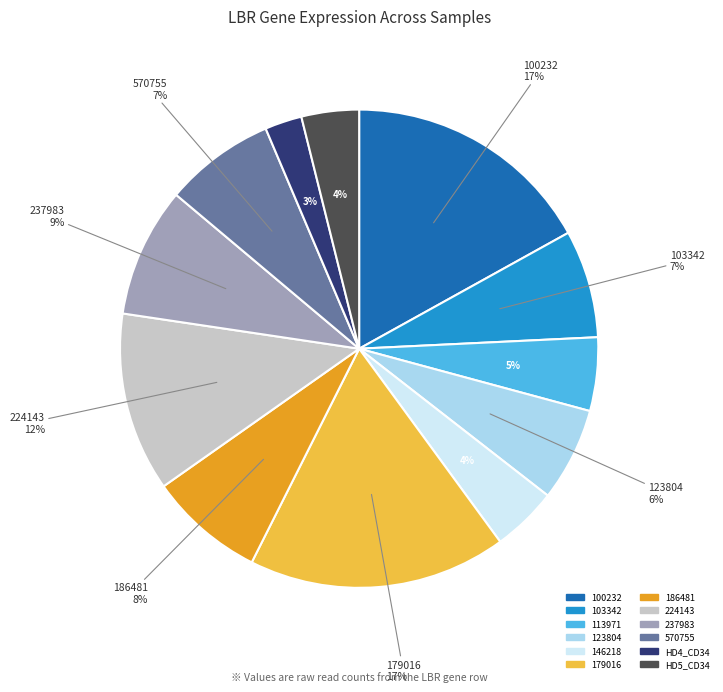

Is 100232 the majority of the pie?

No